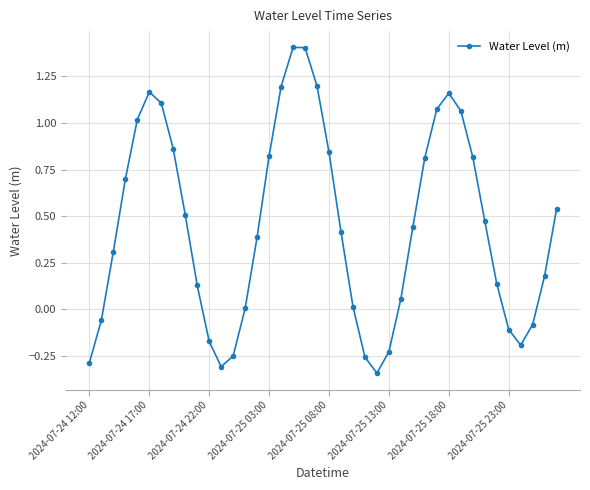

True or false: the data has more than 0 interior local peaks.

True